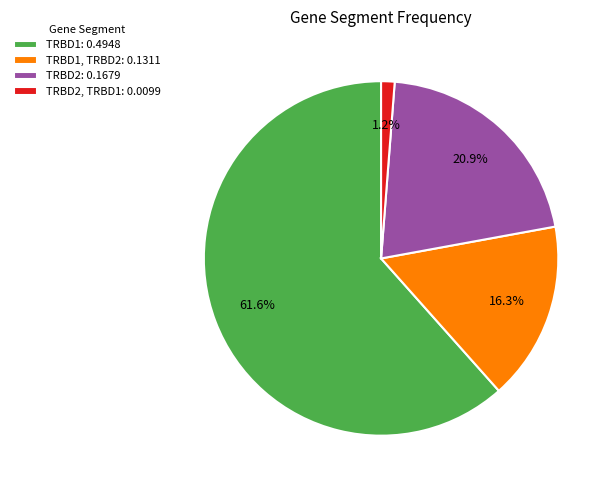

What percentage is NOT represented by TRBD2, TRBD1: 0.0099?

98.8%